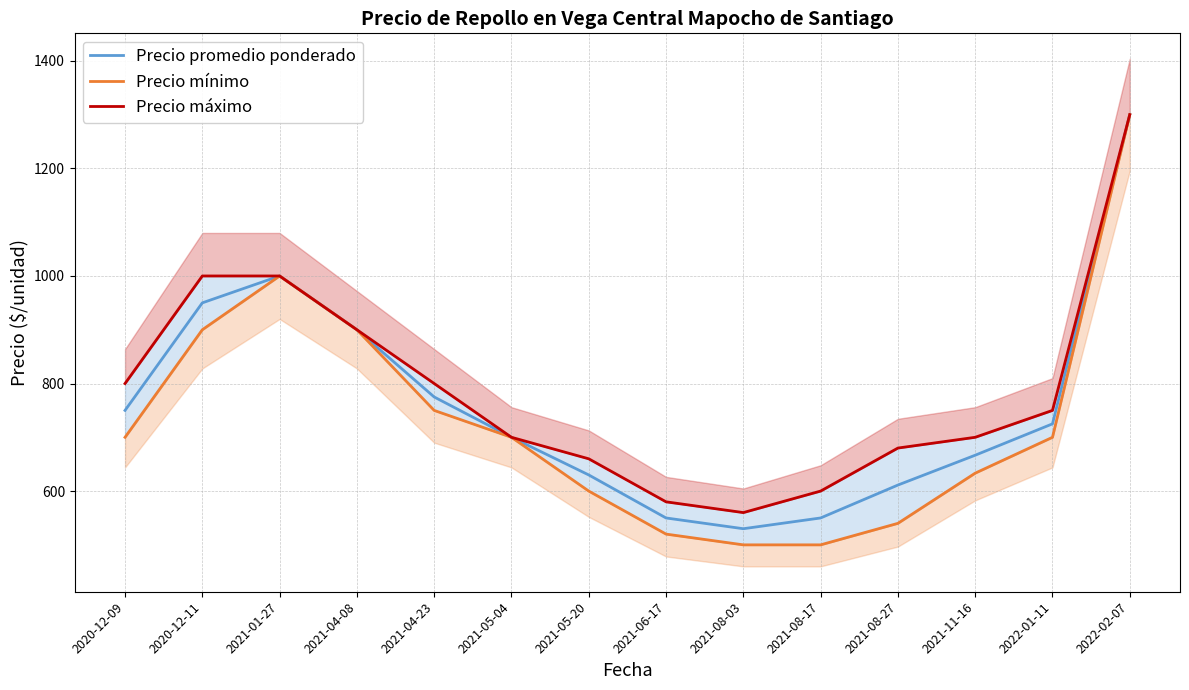

In Precio máximo, how many points are lower than both neighbors (excluding endpoints)?

1